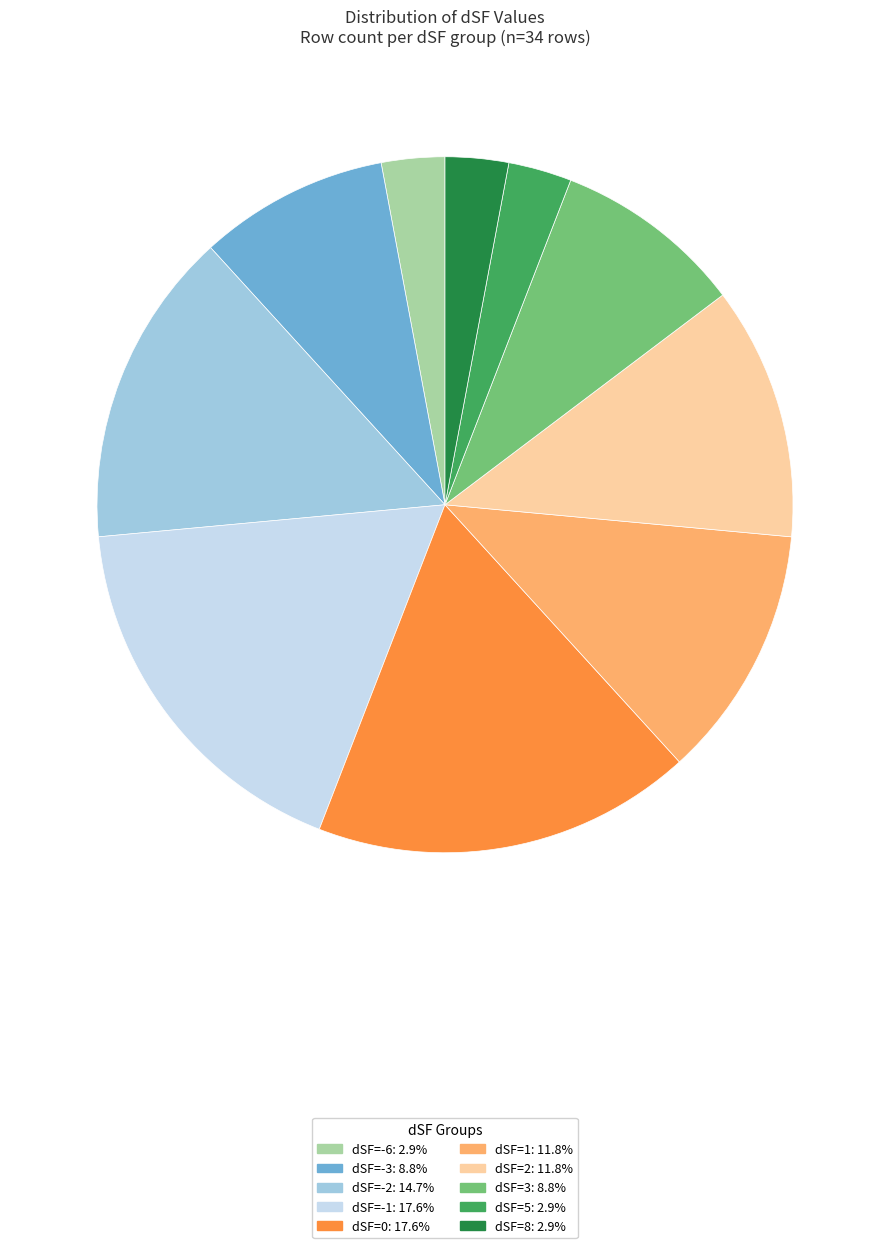

Is there any slice that represents more than half of the pie?

No